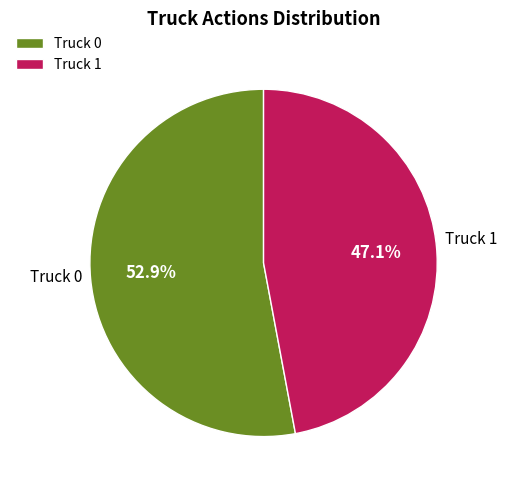

Rank the categories by value from lowest to highest.

Truck 1, Truck 0